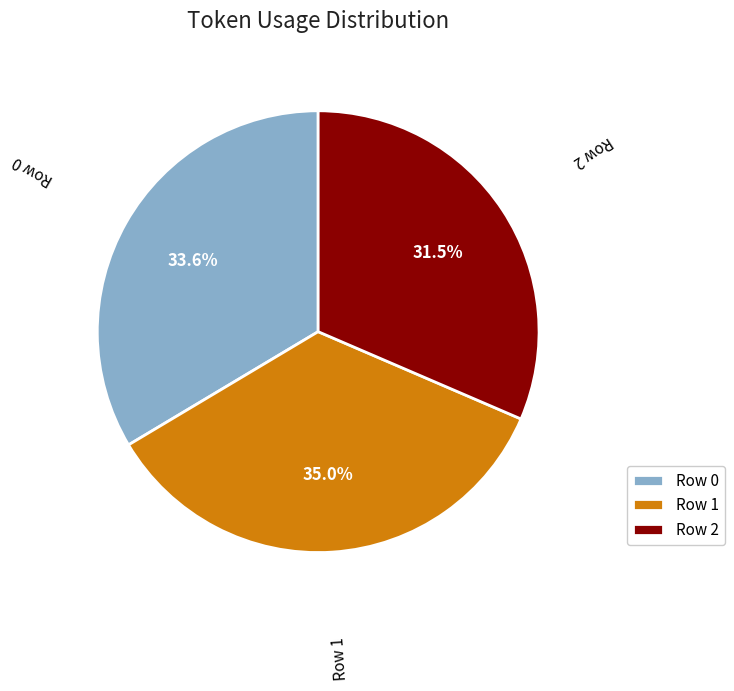

Which category has the biggest portion of the pie?

Row 1